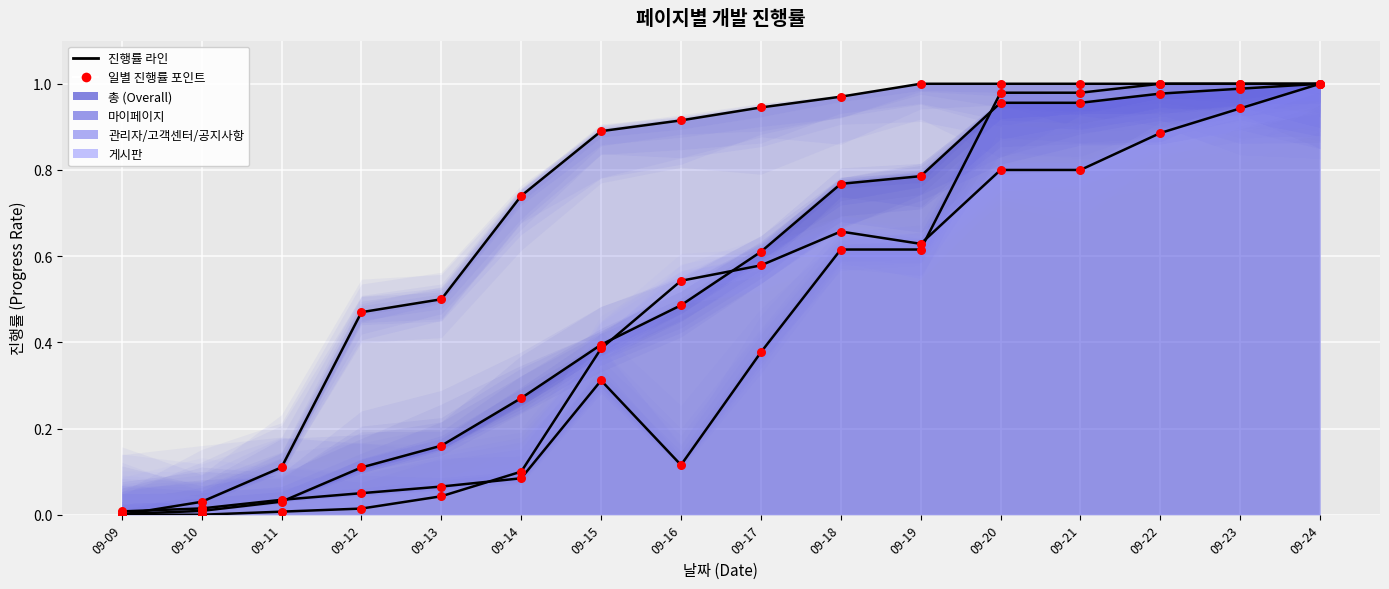

Is the value of 마이페이지 at 09-18 greater than the value of 게시판 at 09-15?

Yes